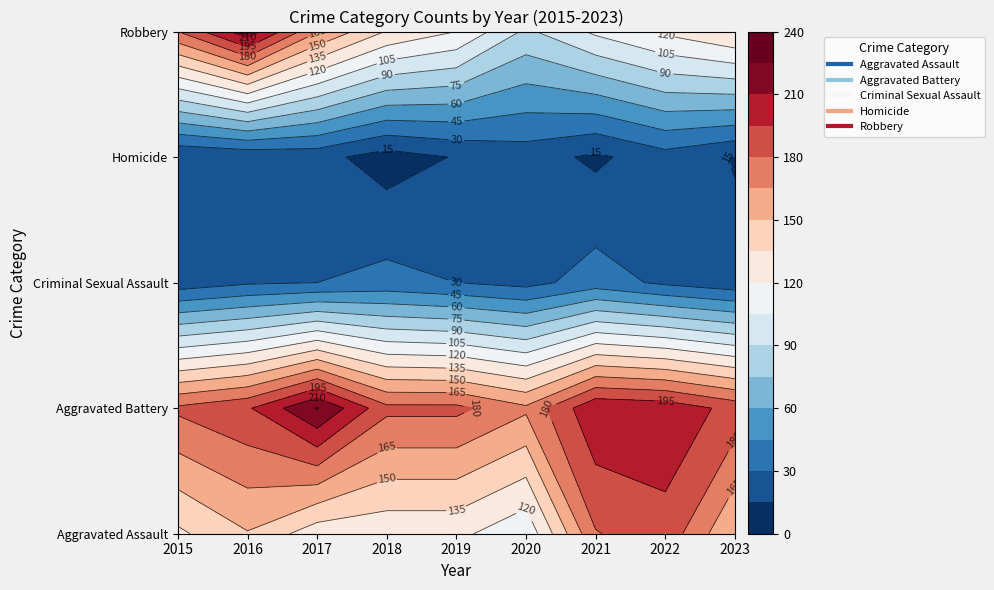

What is the difference between the highest and lowest values at 2020?

146